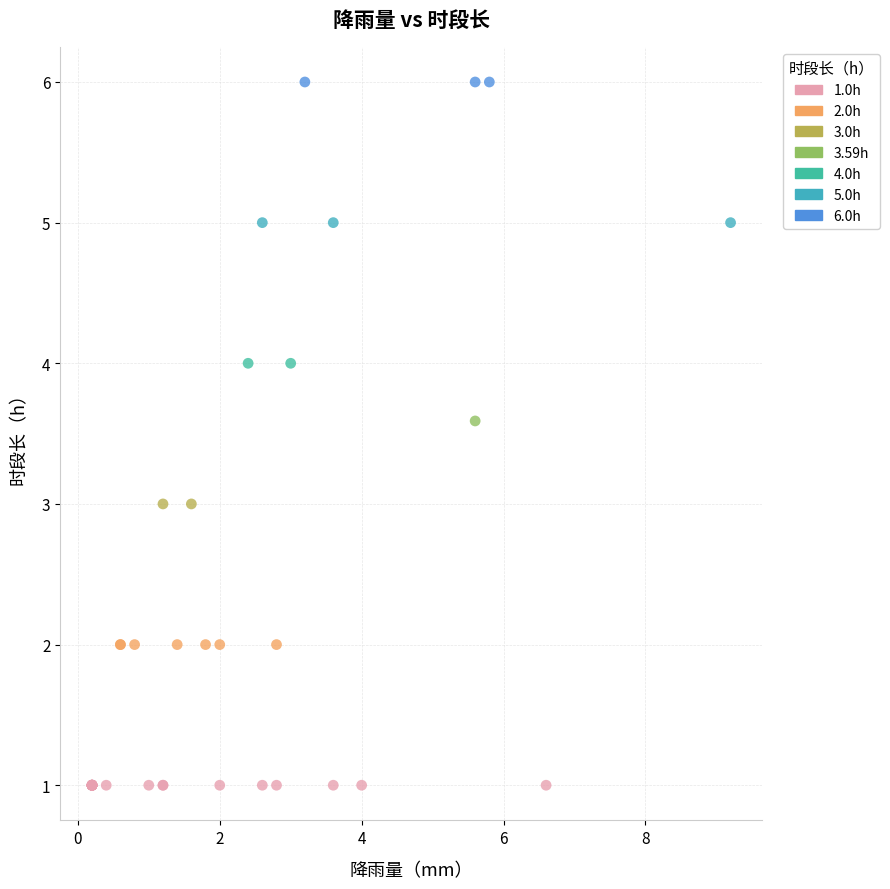

What are all the series names shown in the legend?

1.0h, 2.0h, 3.0h, 3.59h, 4.0h, 5.0h, 6.0h